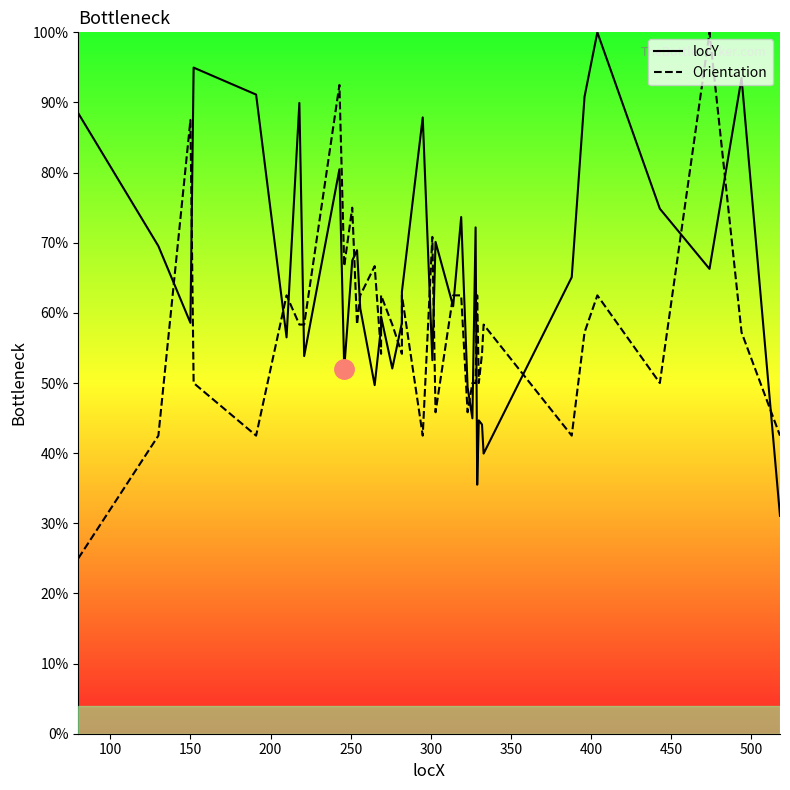

What are all the series names shown in the legend?

locY, Orientation